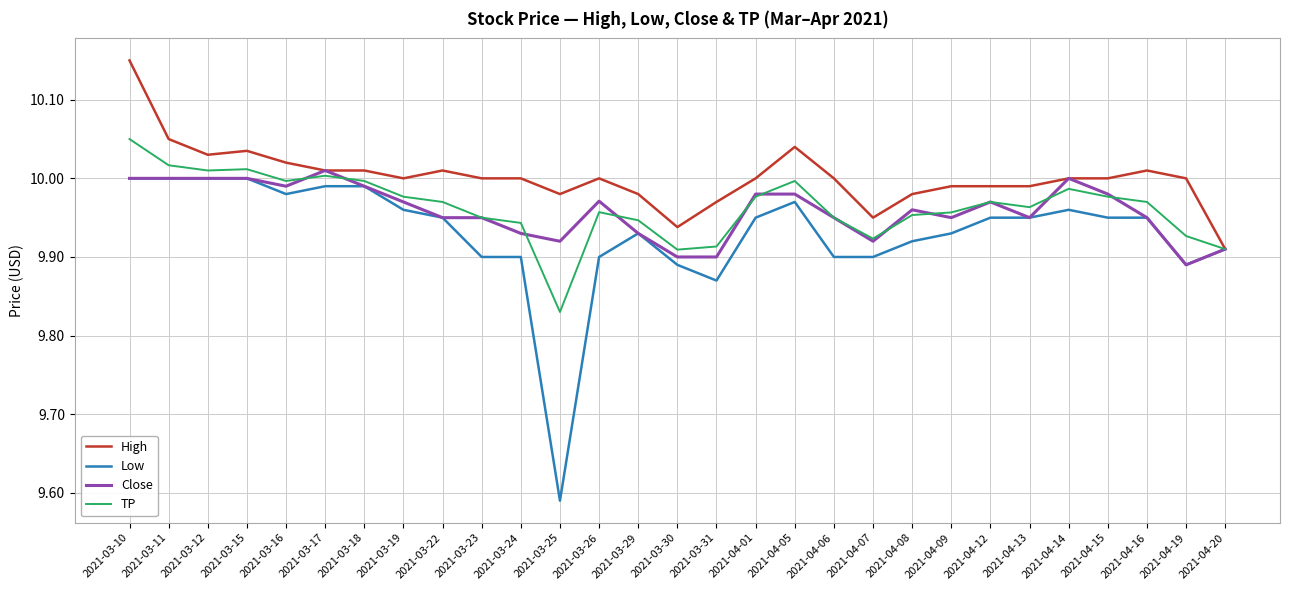

At which label is Low closest to 9?

2021-03-25